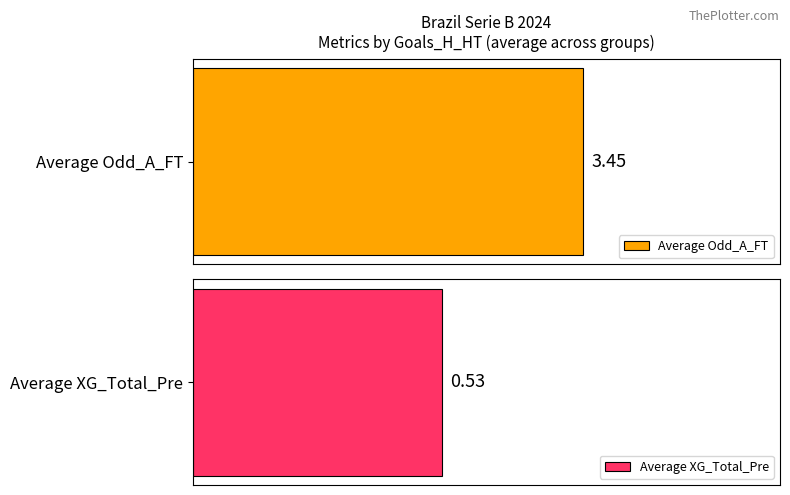

The value of Average Odd_A_FT at 0 is 3.4. True or false?

False